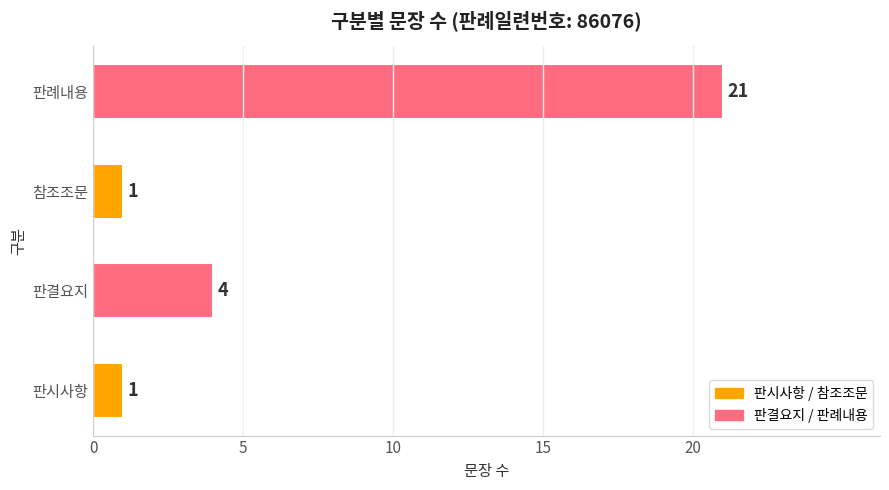

What is the difference between the values at 판결요지 and 참조조문?

3